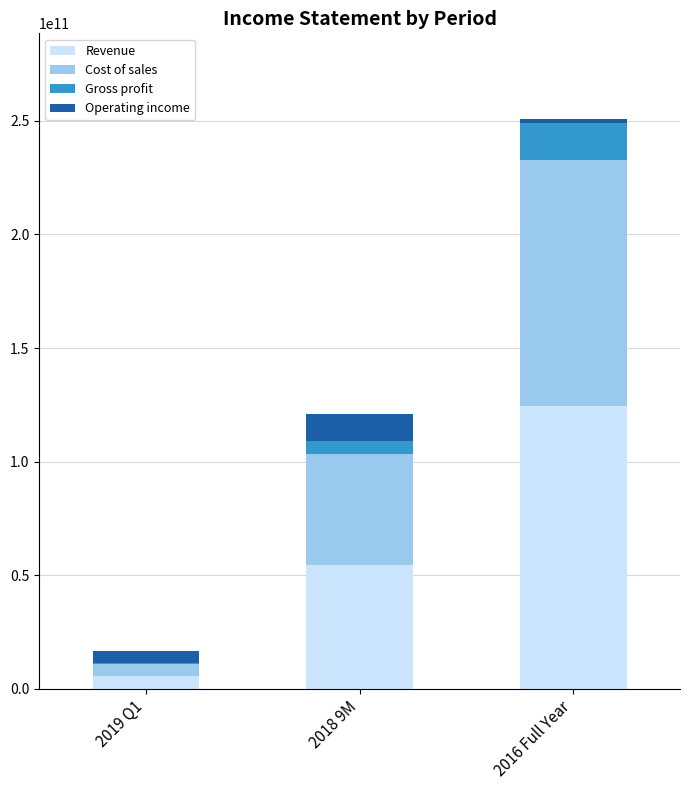

At which category is the sum across all series the highest?

2016 Full Year